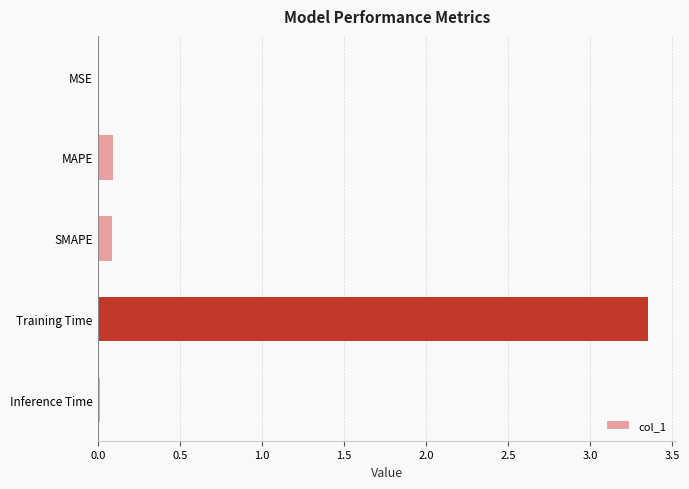

The chart shows a value of 4.7 at Training Time. True or false?

False